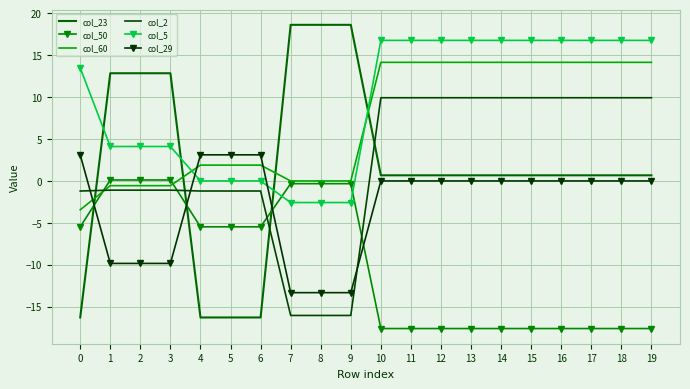

At how many categories does at least one series exceed 3?

20